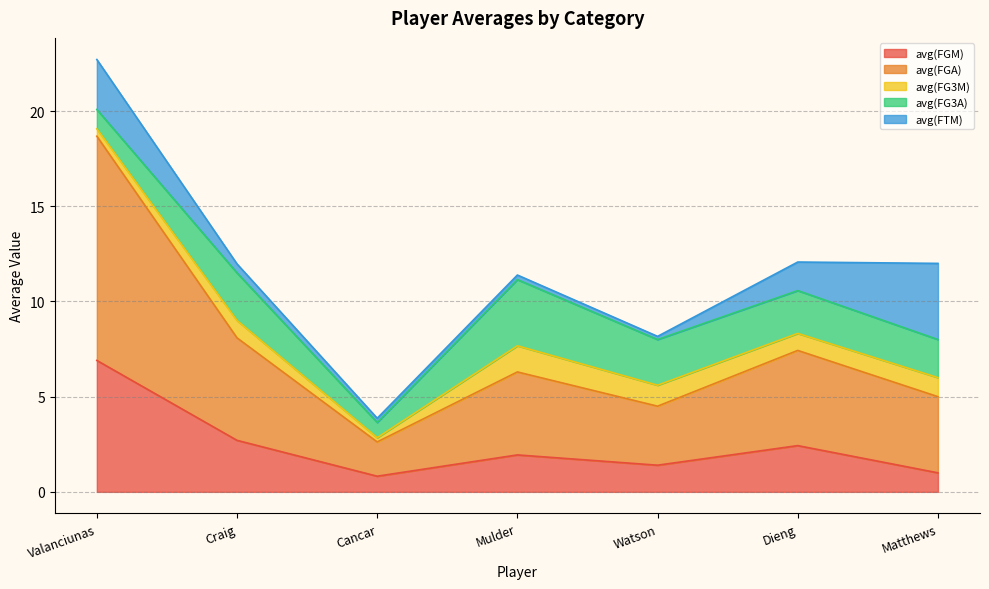

What is the difference between the highest and lowest values at Dieng?

4.1